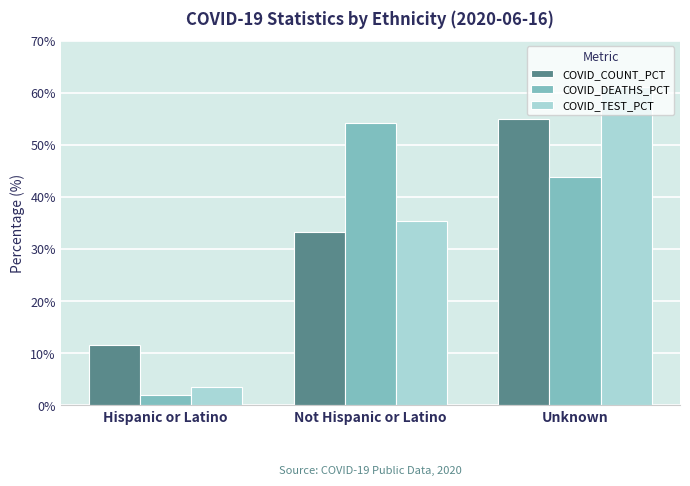

What is the difference between the maximum and minimum values in the COVID_COUNT_PCT series?

43.5